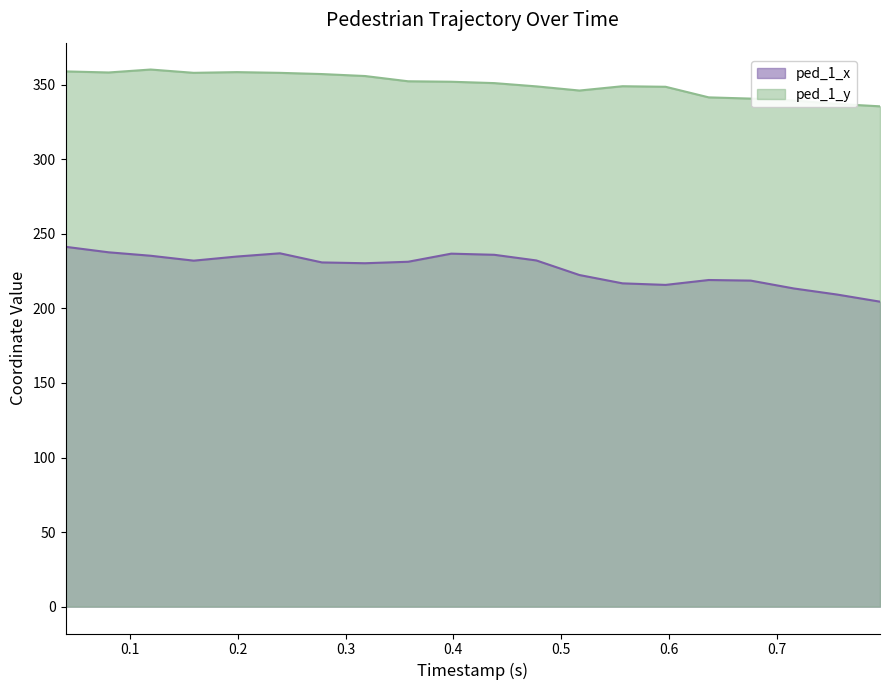

Reading left to right, transcribe all the data shown in this chart.

ped_1_x: 241.3	237.6	235.3	232.0	234.8	237.0	230.8	230.3	231.3	236.7	236.0	232.2	222.4	216.8	215.8	219.1	218.7	213.4	209.3	204.5
ped_1_y: 359.0	358.2	360.2	358.0	358.5	358.0	357.2	355.9	352.3	352.0	351.1	348.9	346.1	349.0	348.6	341.6	340.7	339.4	337.2	335.5